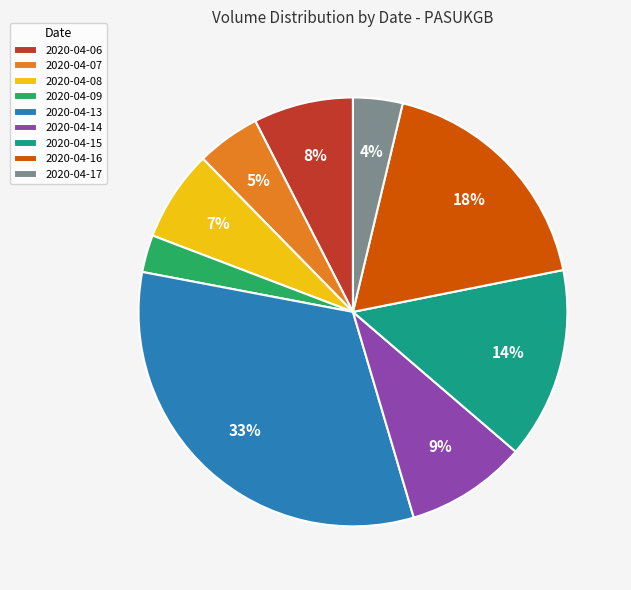

To the nearest percent, what percentage of the pie is 2020-04-14?

9%